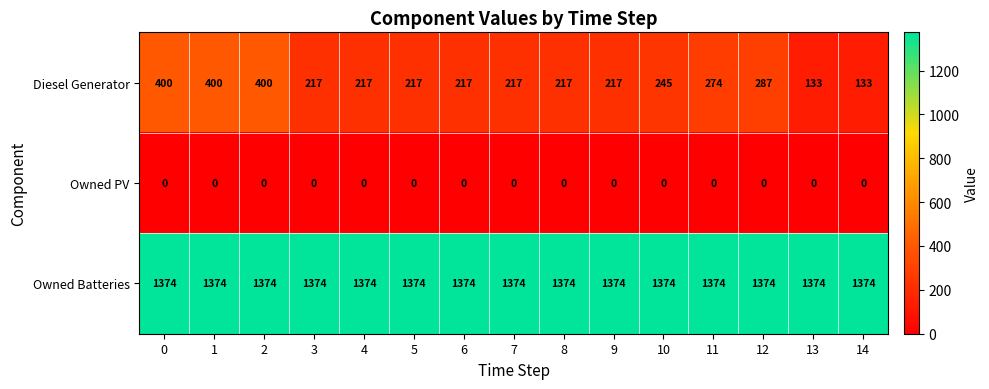

What is the spread (max minus min) of values at 1?

1374